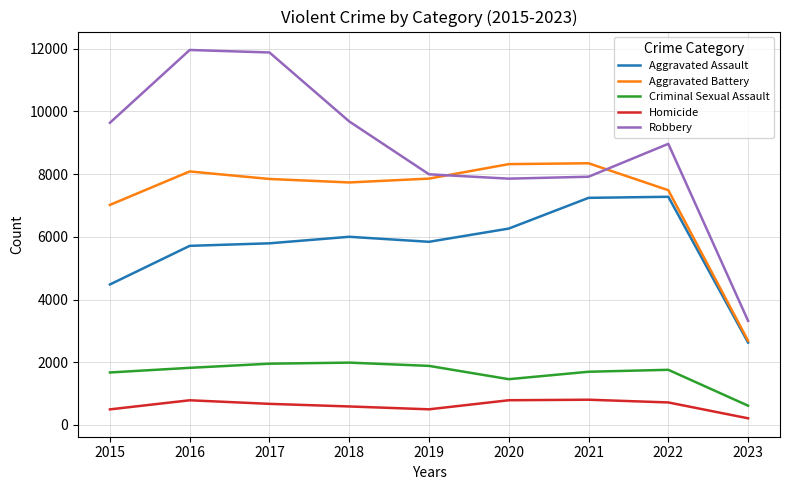

At which label is Aggravated Battery closest to 5514?

2015